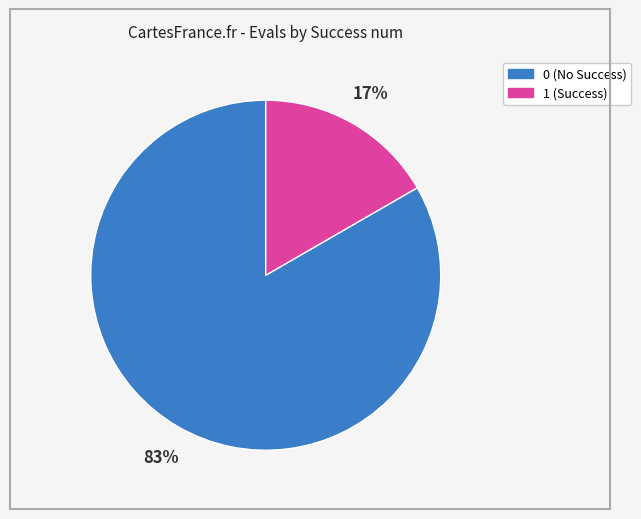

Does 1 account for over 50% of the chart?

No